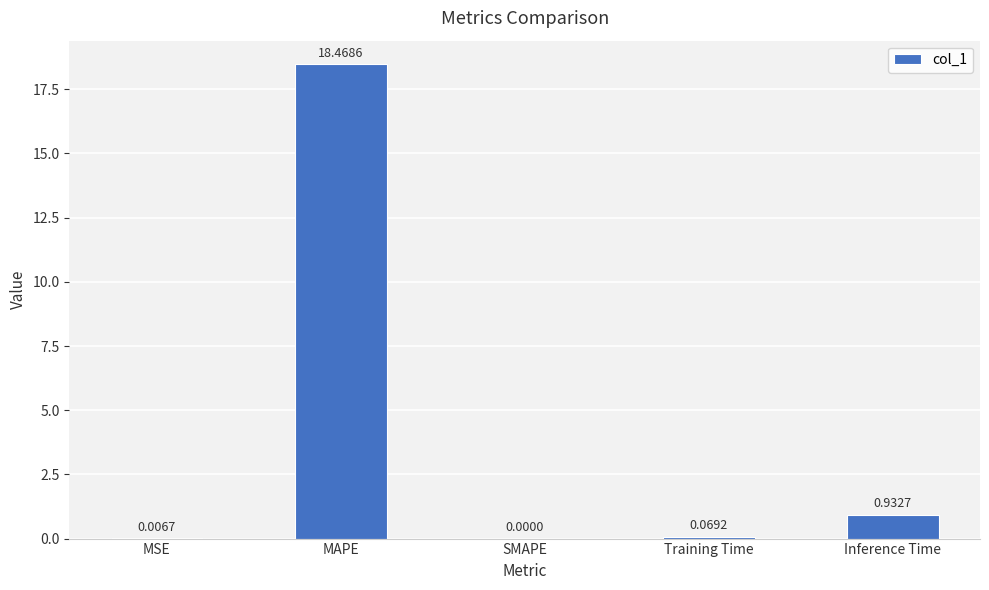

What is the sum of all values?

19.5